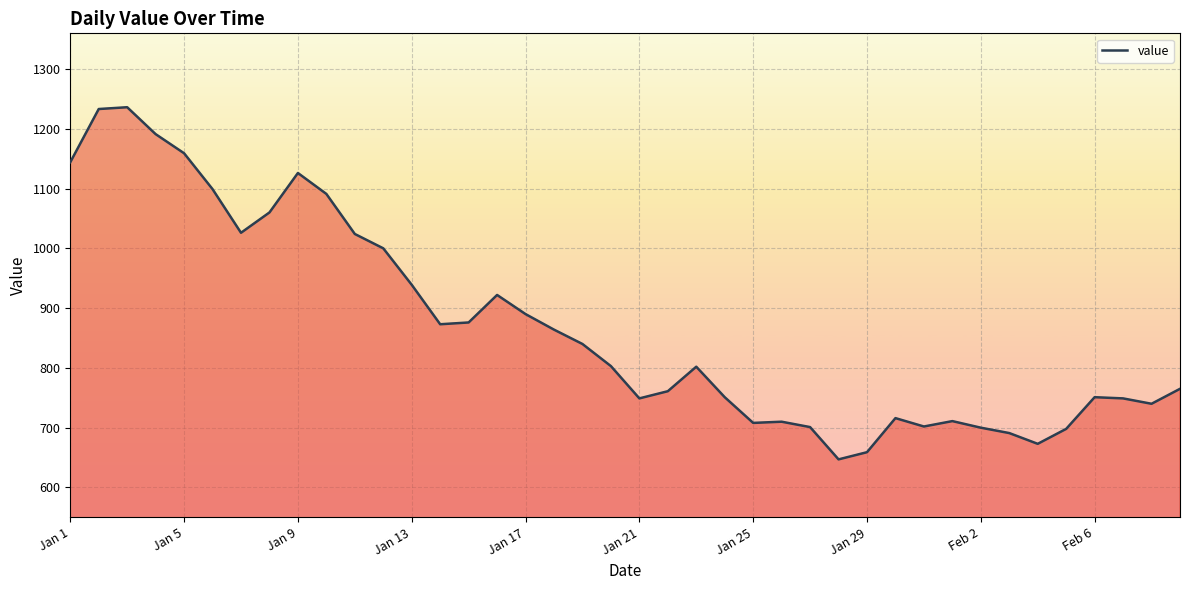

What is the greatest value displayed?

1236